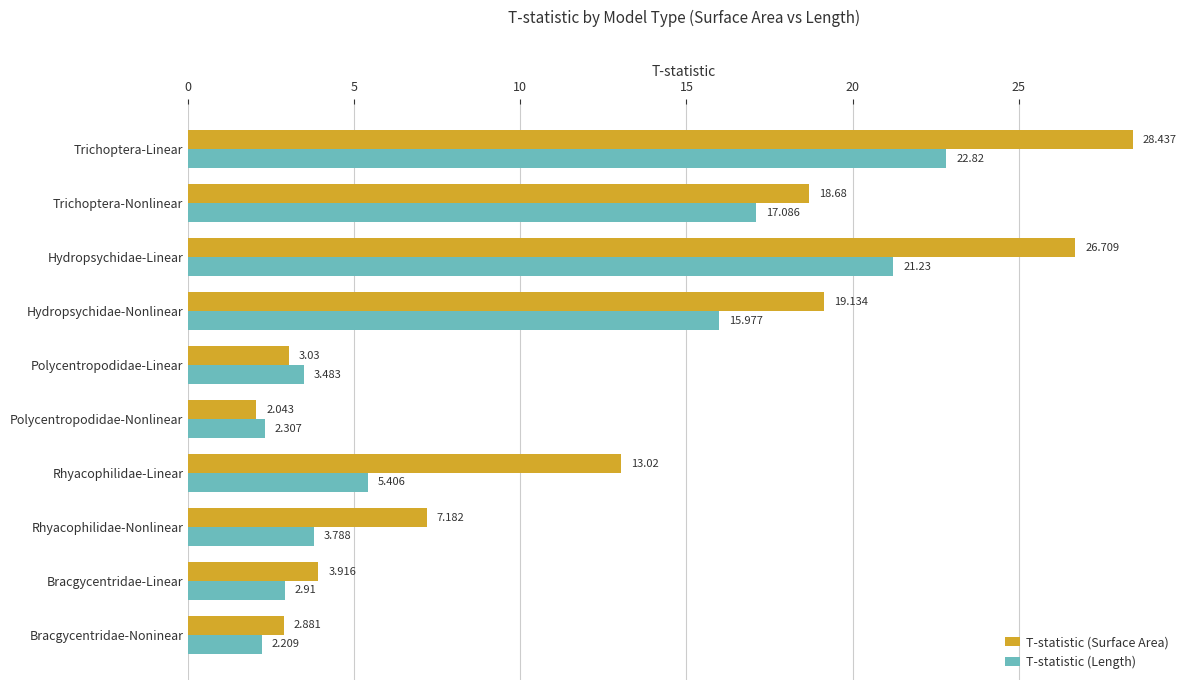

Which series changed the most between Hydropsychidae-Linear and Bracgycentridae-Linear?

T-statistic (Surface Area)